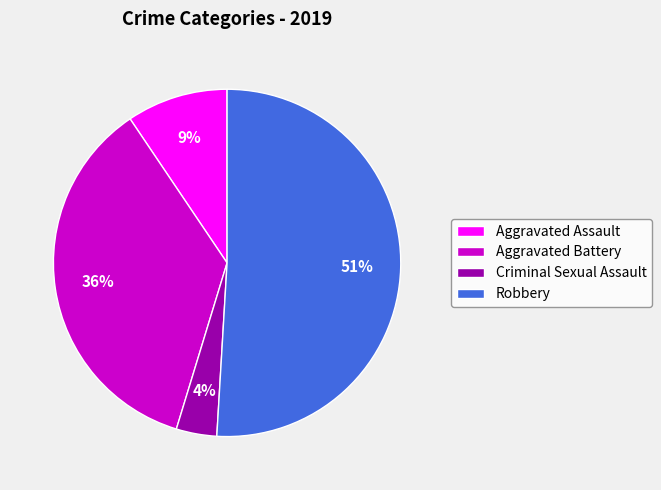

Between Aggravated Battery and Robbery, which is larger?

Robbery